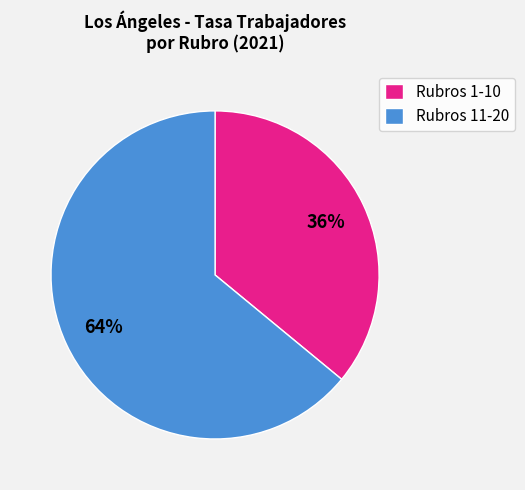

Is there any slice that represents more than half of the pie?

Yes